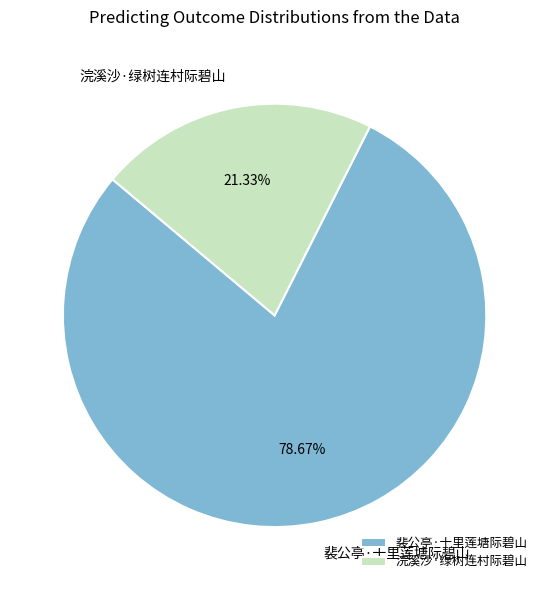

What is the ratio of the value at 浣溪沙·绿树连村际碧山 to the value at 裴公亭·十里莲塘际碧山?

0.3